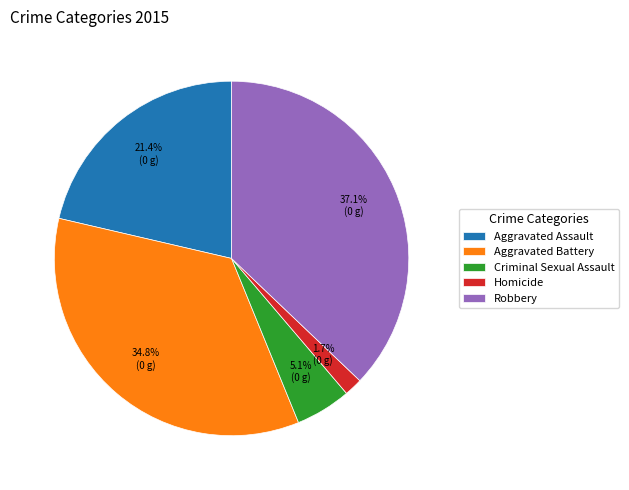

What portion of the pie excludes Criminal Sexual Assault?

94.9%